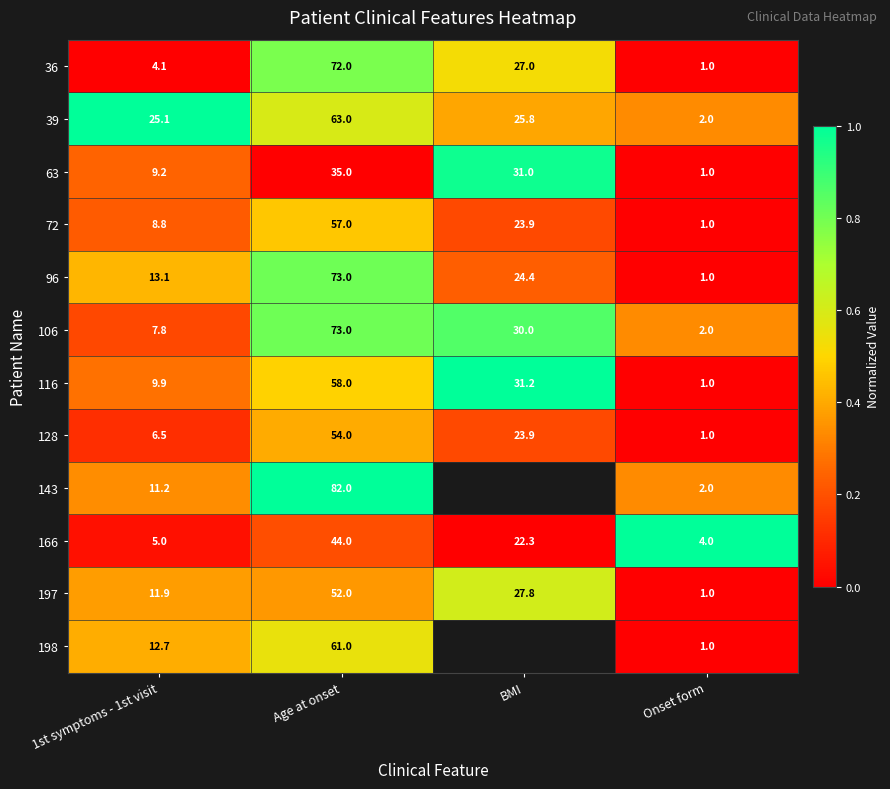

Which has a higher value, Age at onset or 1st symptoms - 1st visit?

Age at onset